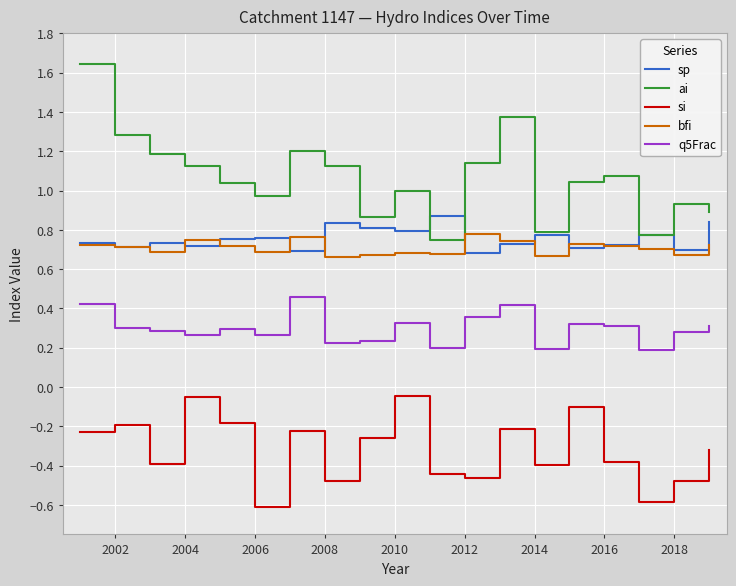

Which series has the largest range (max minus min)?

ai